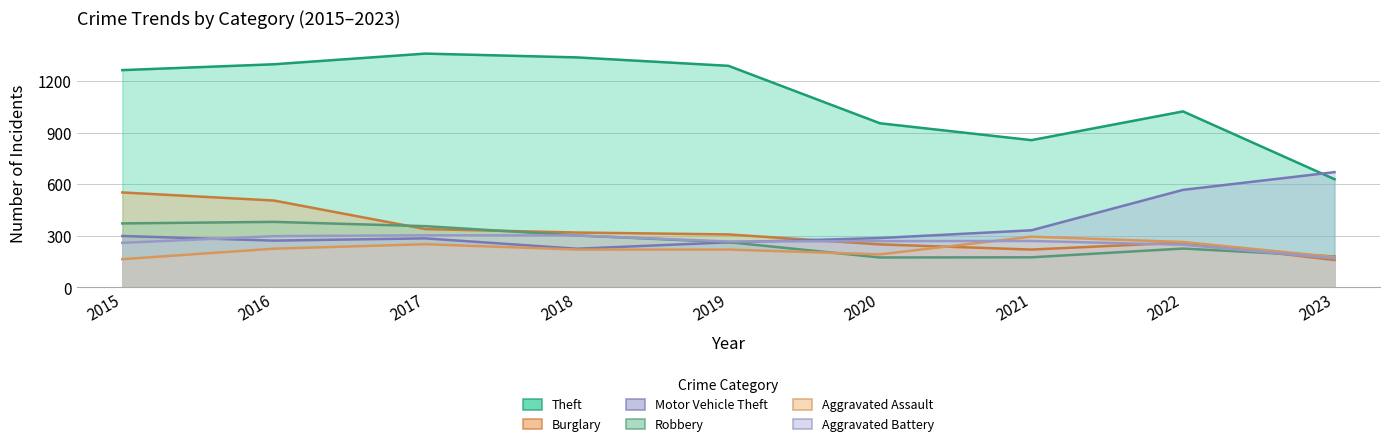

What is the approximate value of Aggravated Assault at 2021?

295